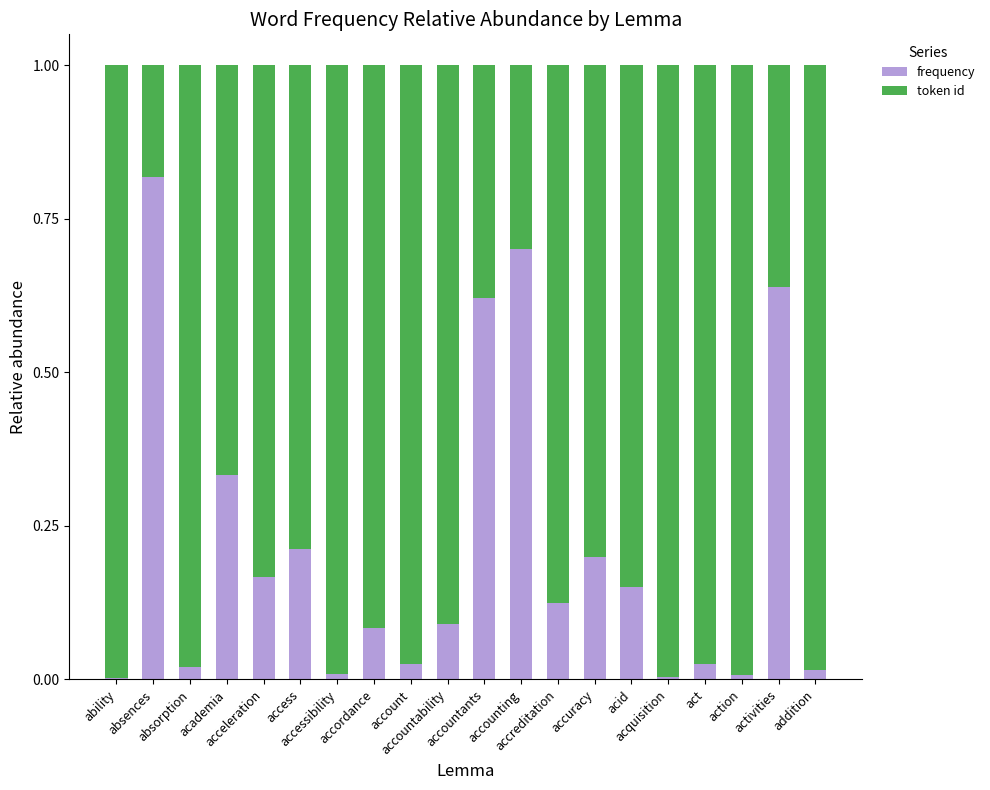

What are all the series names shown in the legend?

frequency, token id